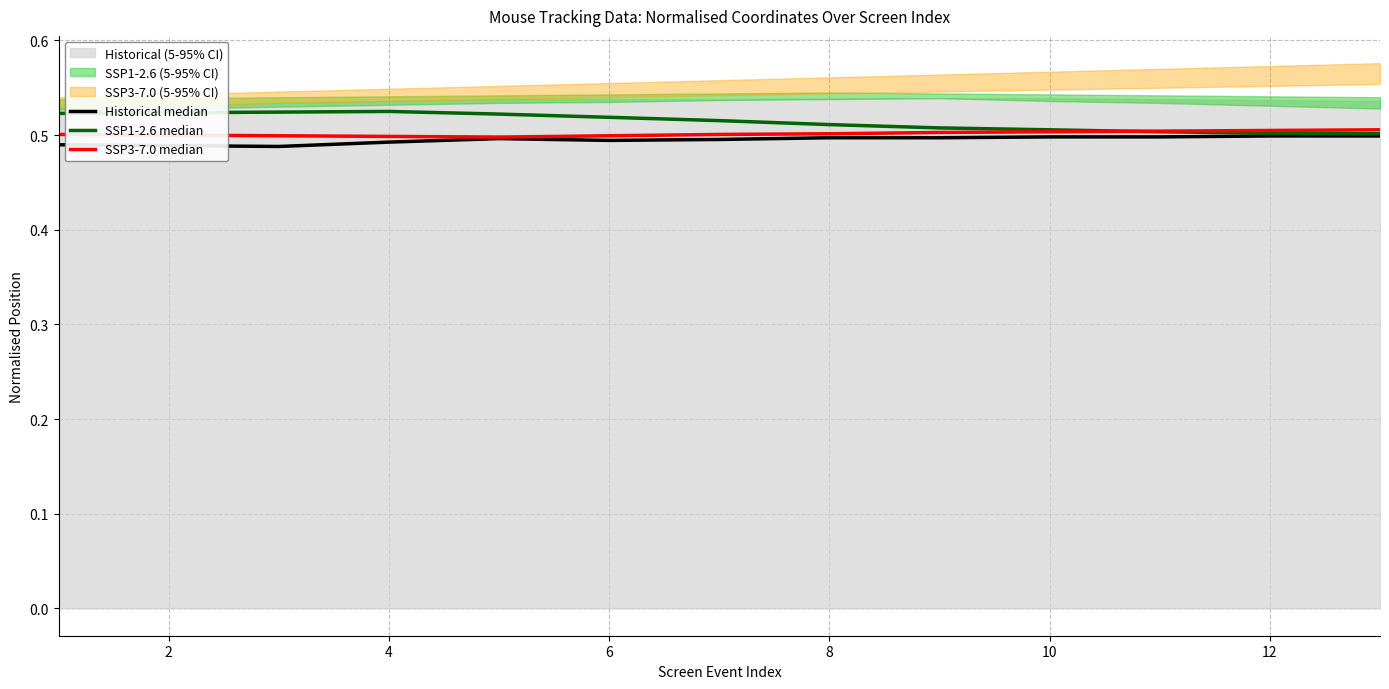

What is the total value across all series at 6?

1.5